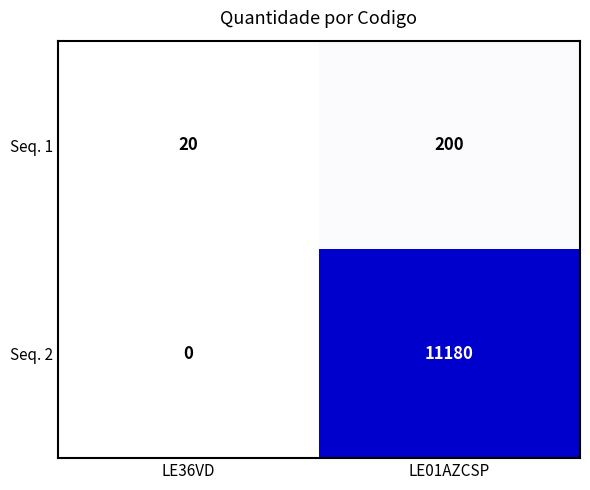

Between LE36VD and LE01AZCSP, which series saw the biggest shift?

Seq. 2